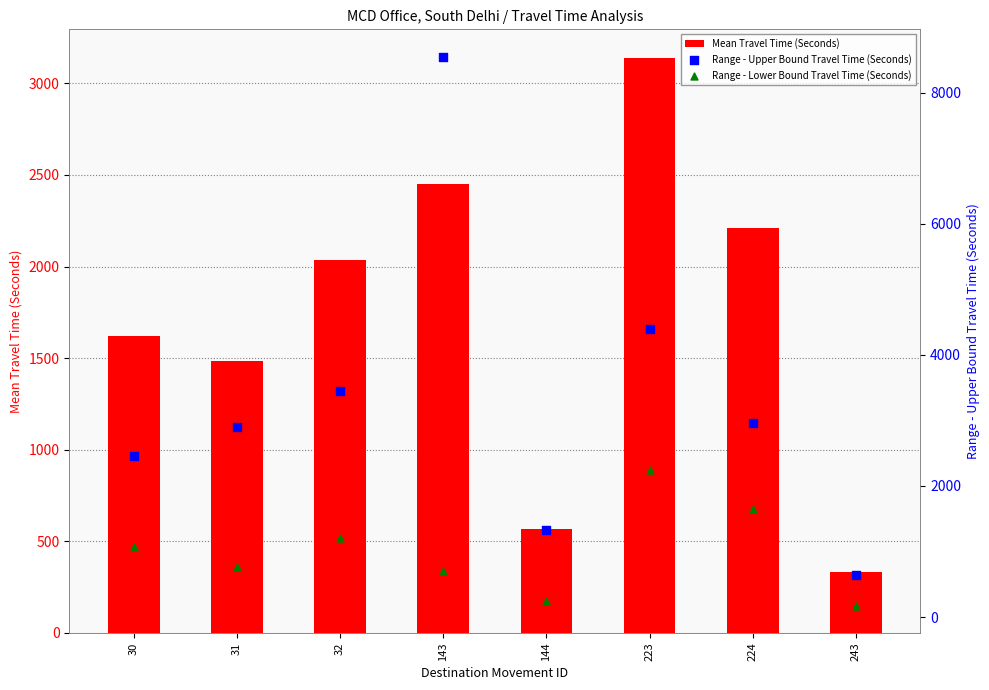

Which series contains the lowest Y value?

Range - Lower Bound Travel Time (Seconds)